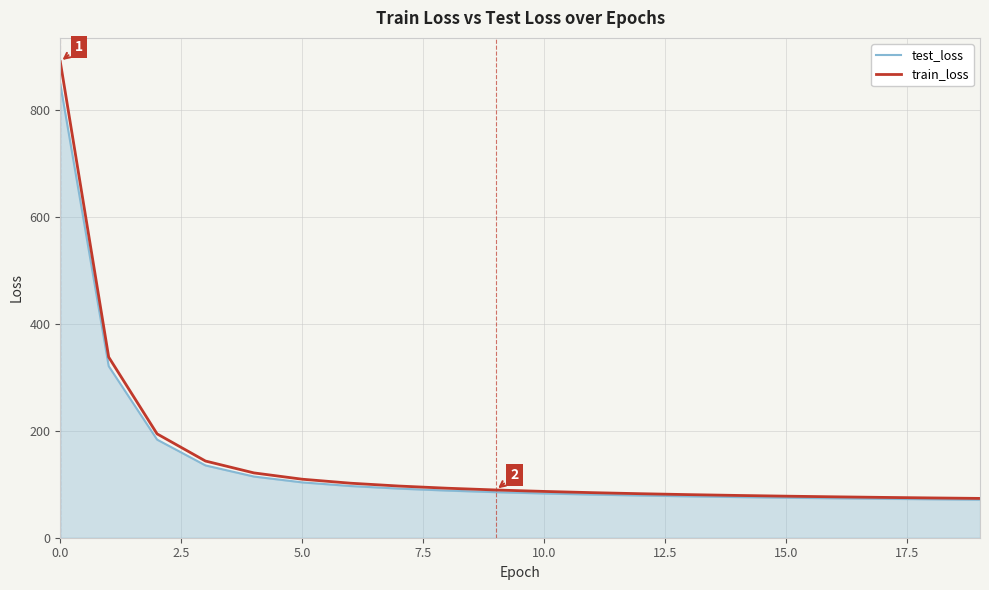

Which series has the widest spread of values?

train_loss